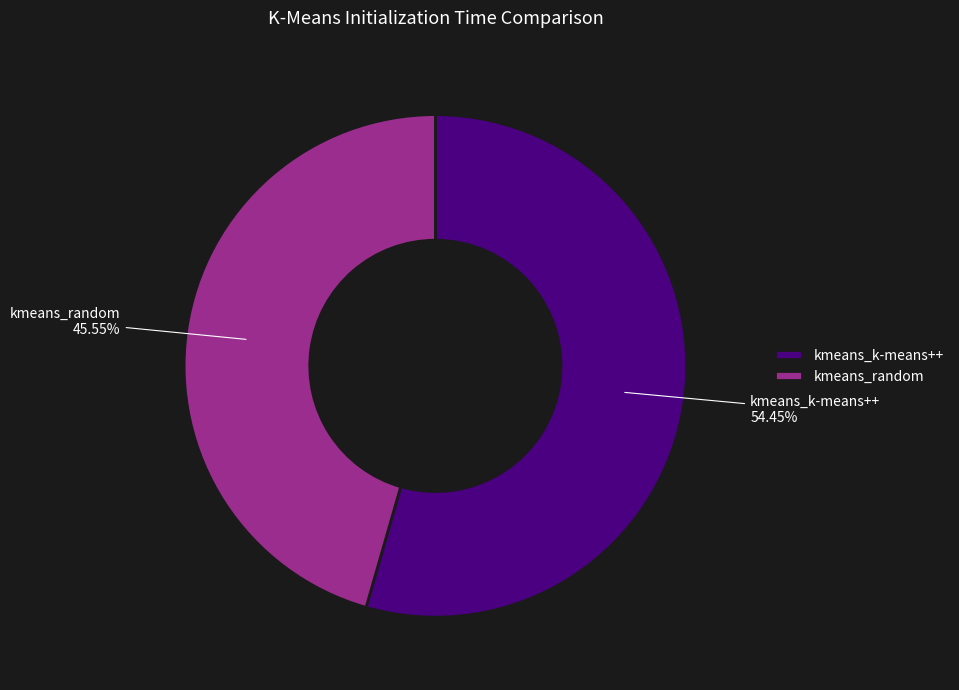

Do kmeans_random and kmeans_k-means++ together represent more than half of the pie?

Yes